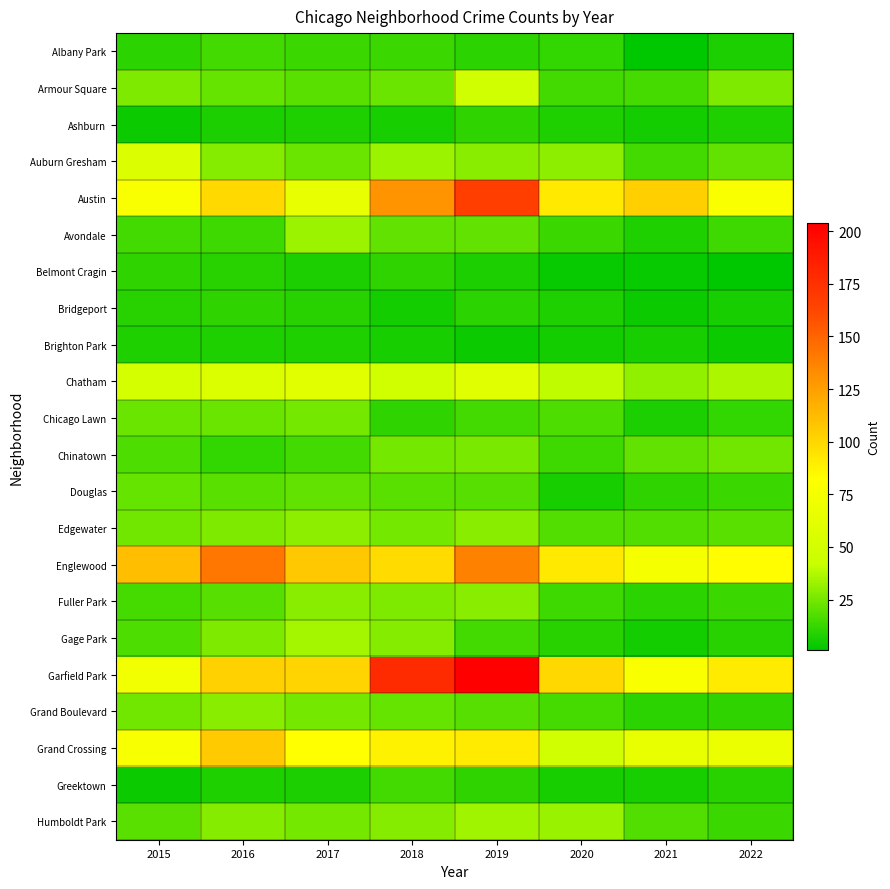

Which series changed the most between 2019 and 2022?

Garfield Park